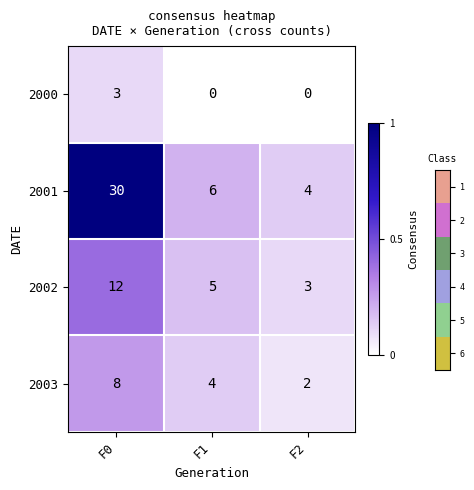

What is the sum of the 2001 values at F1 and F0?

36